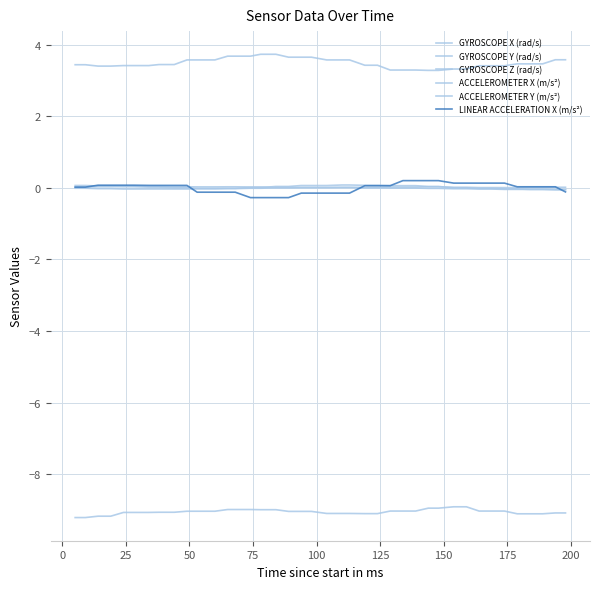

How many lines are shown in the chart?

6